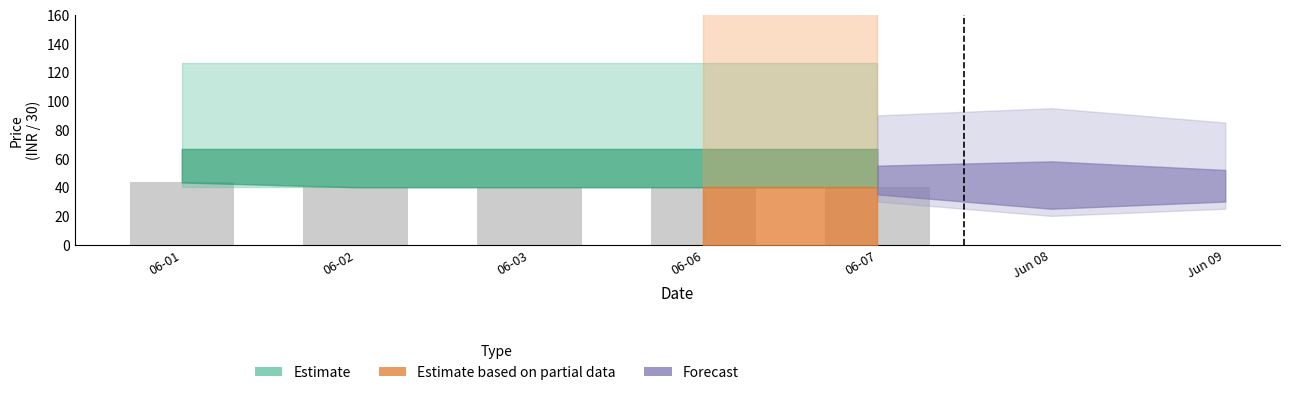

How many bars are there in total?

5